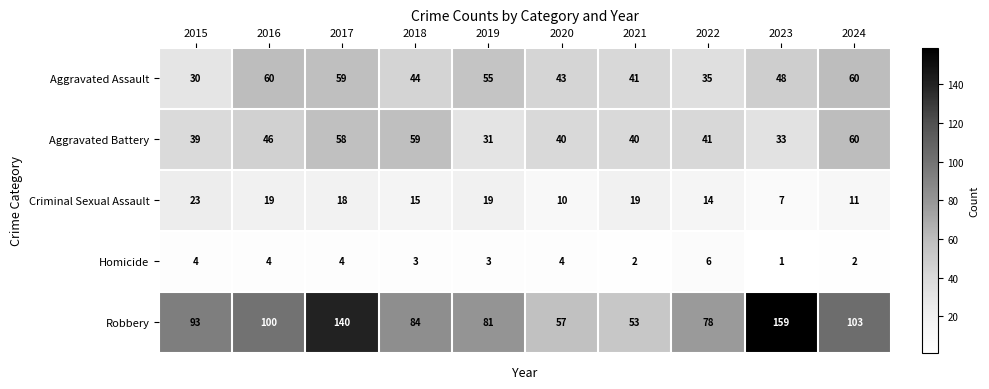

Count the number of data series in this chart.

5